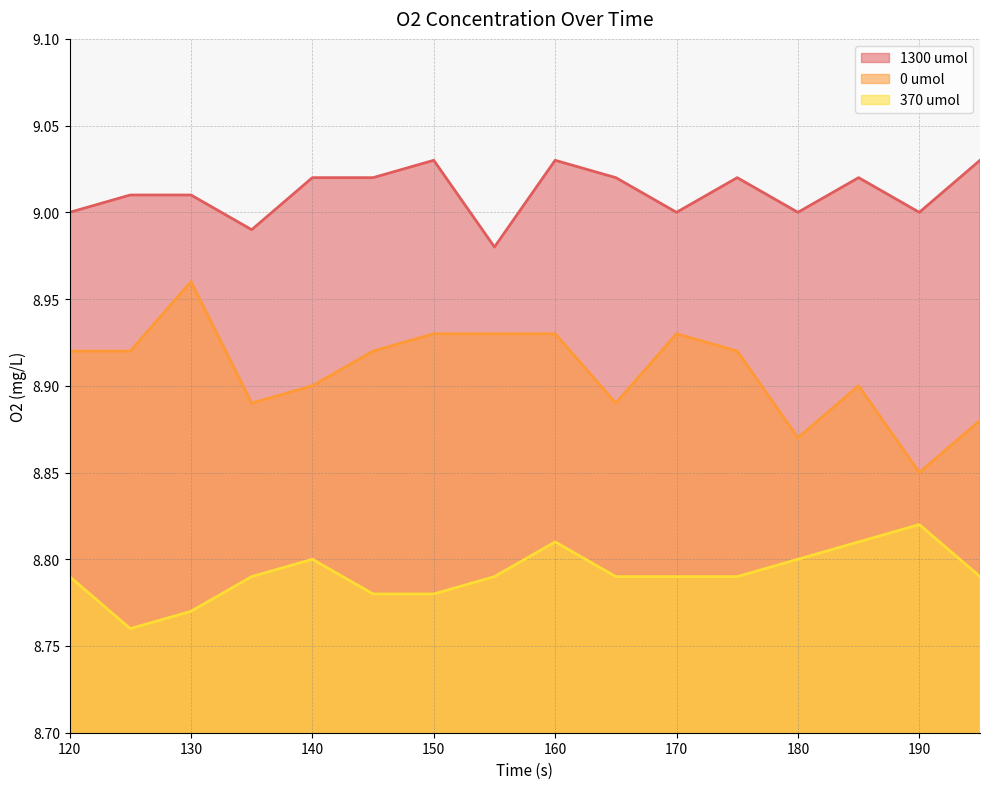

What is the sum of the 370 umol values at 175 and 150?

17.6